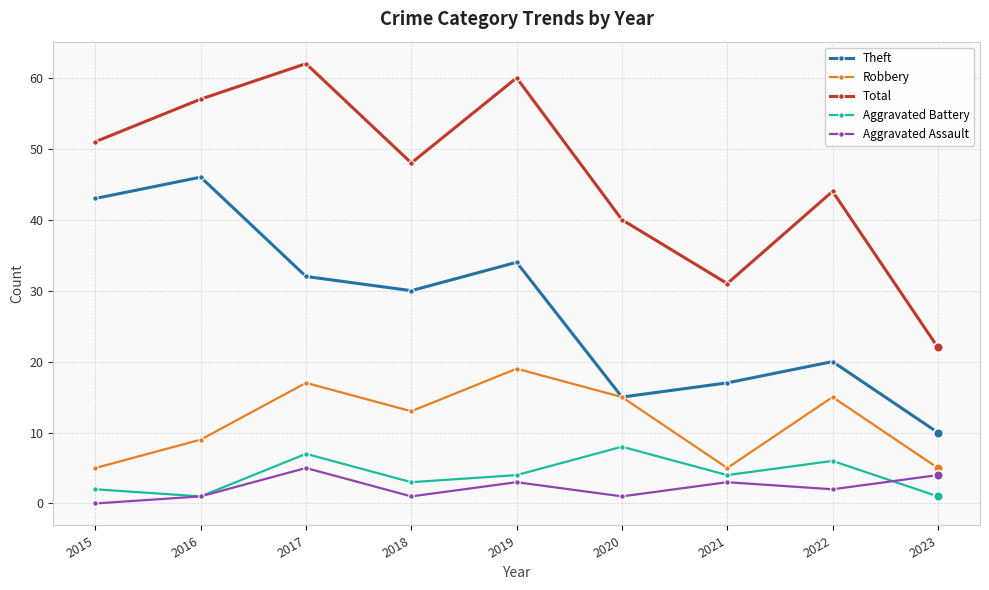

How many distinct data groups are displayed?

5